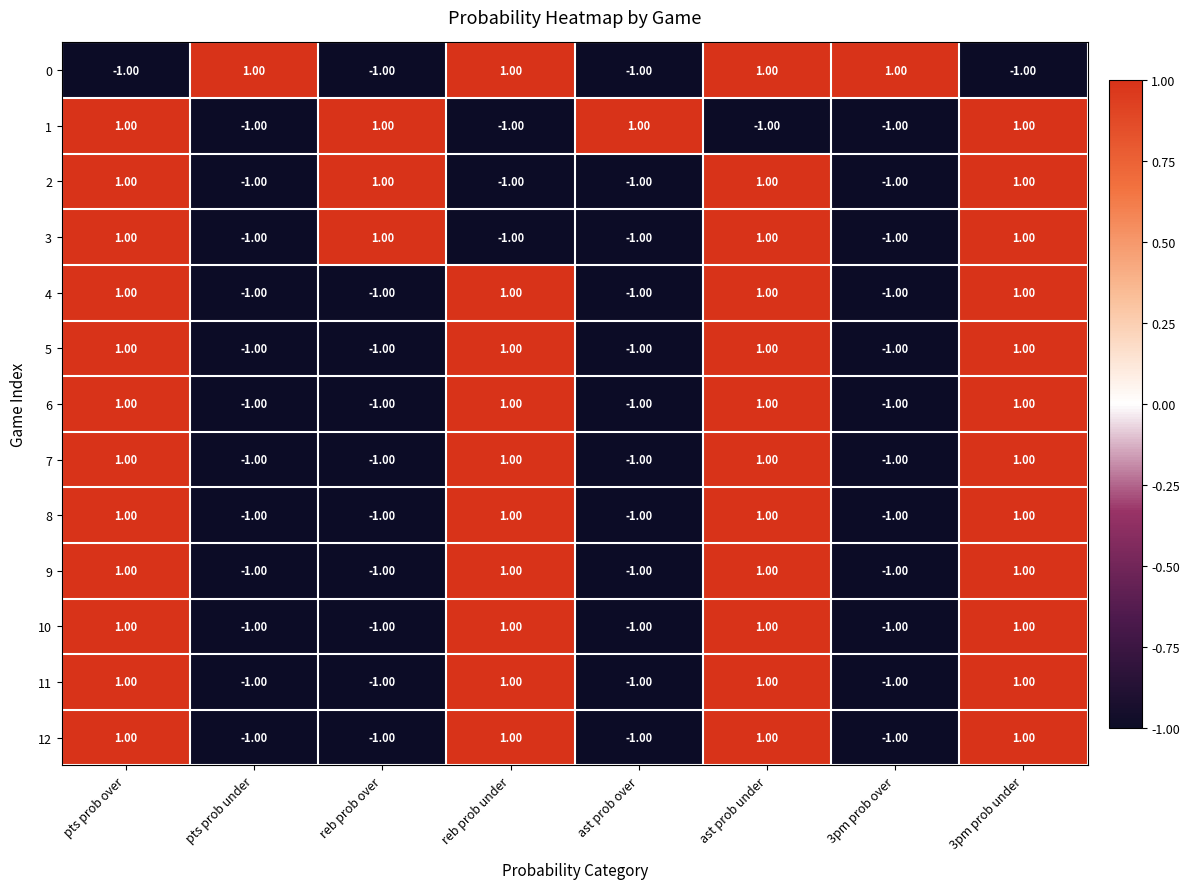

At how many categories does at least one series exceed 0?

8